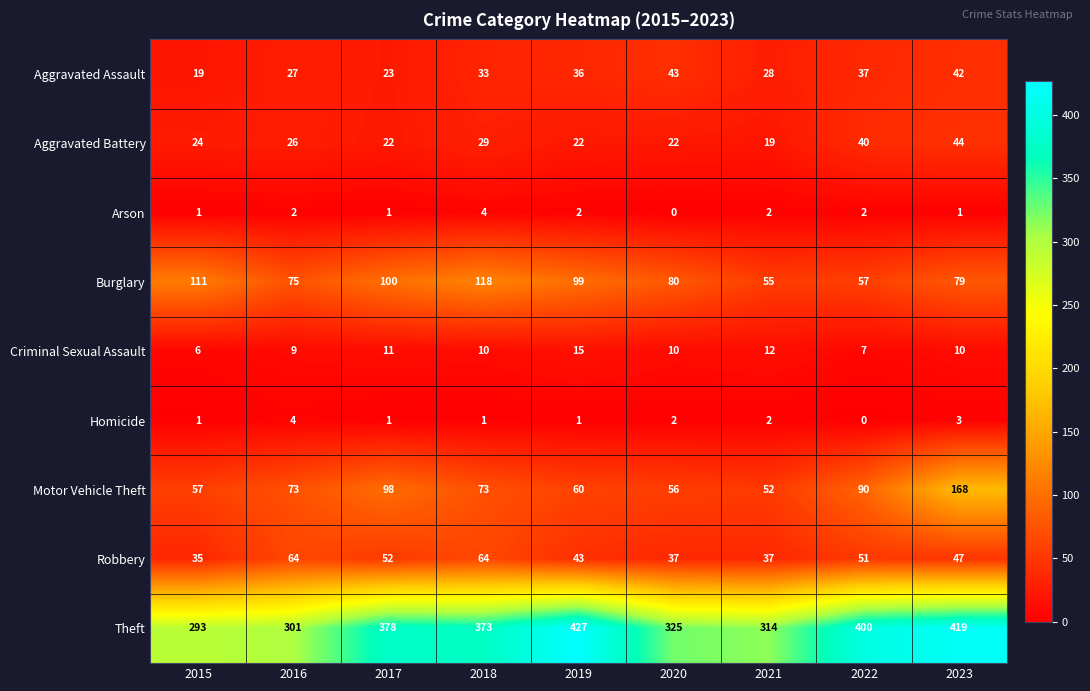

Is it true that Burglary equals 100 at 2017?

True